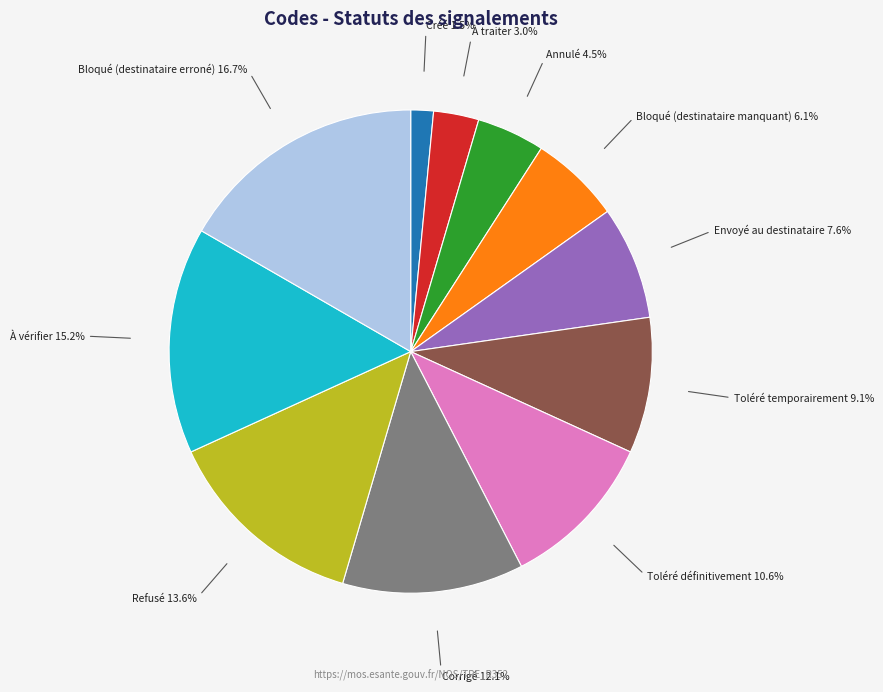

How many slices are in this pie chart?

11